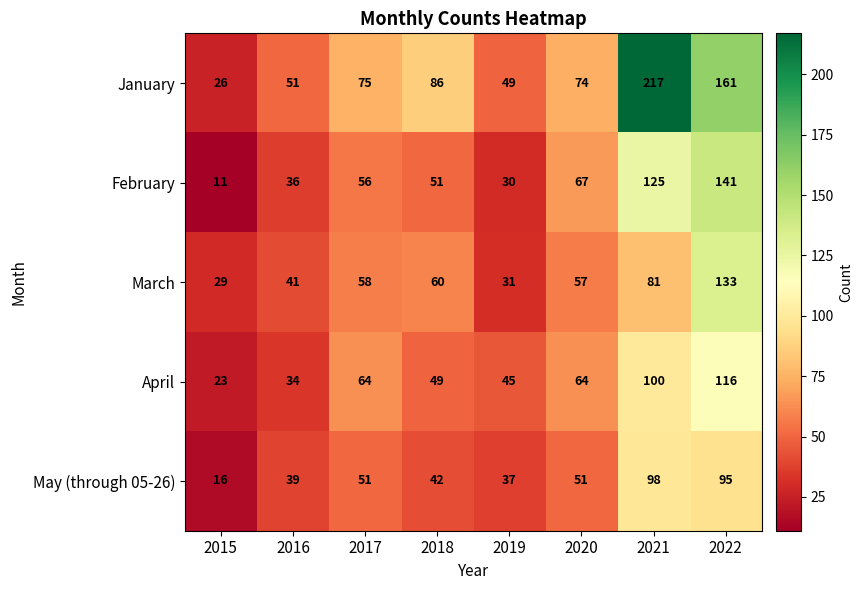

Which series has the largest total across all categories?

January